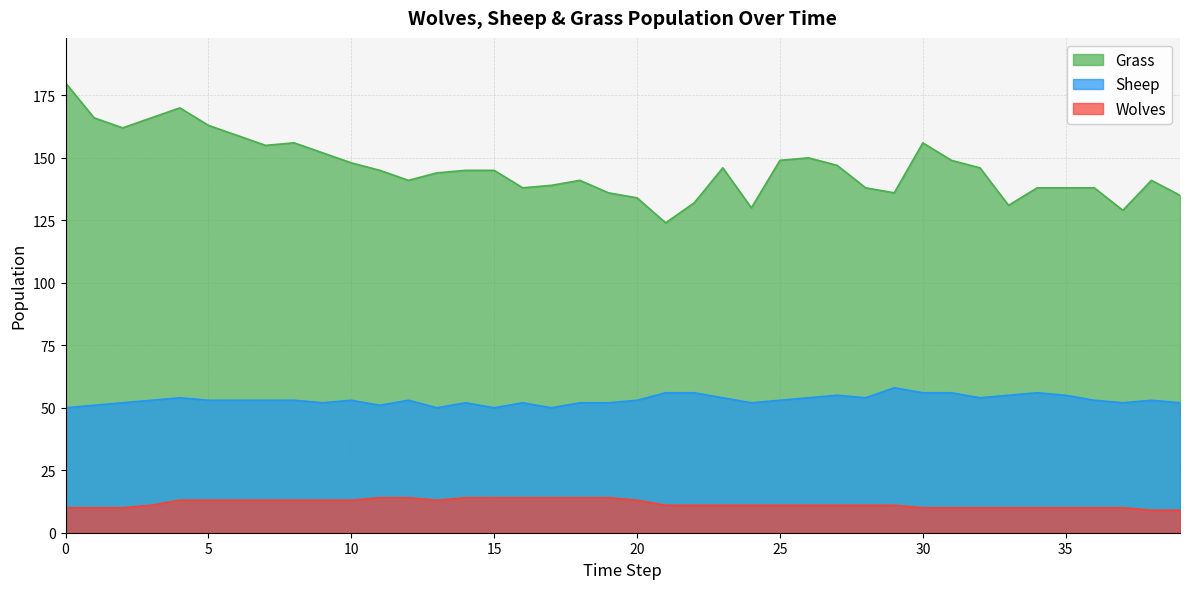

True or false: Sheep has a value of 16 at 17.

False